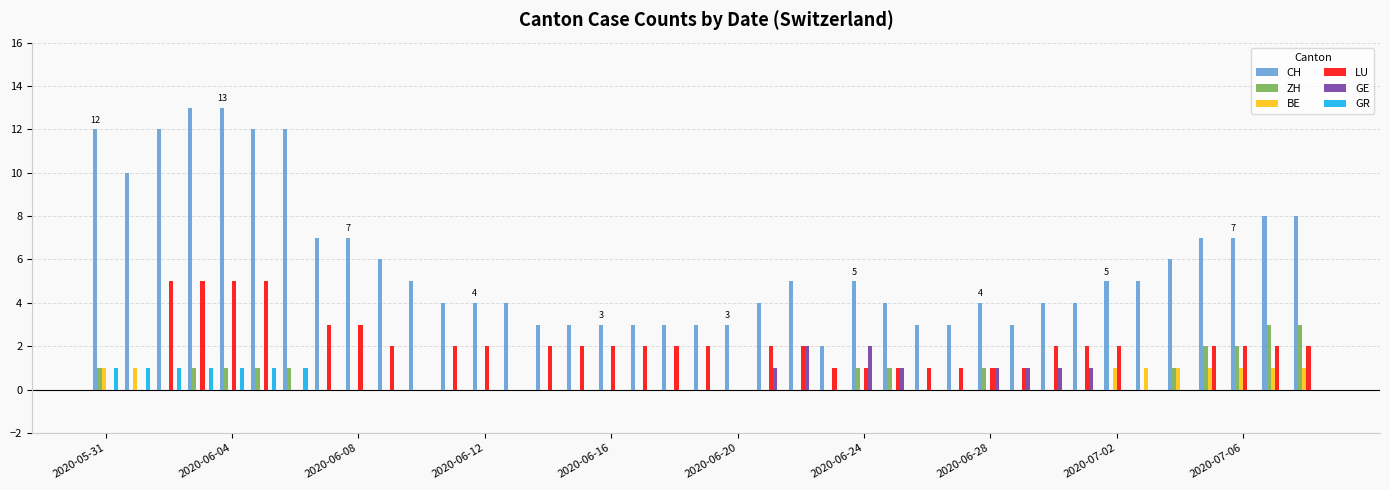

What is the maximum value shown in the chart?

13